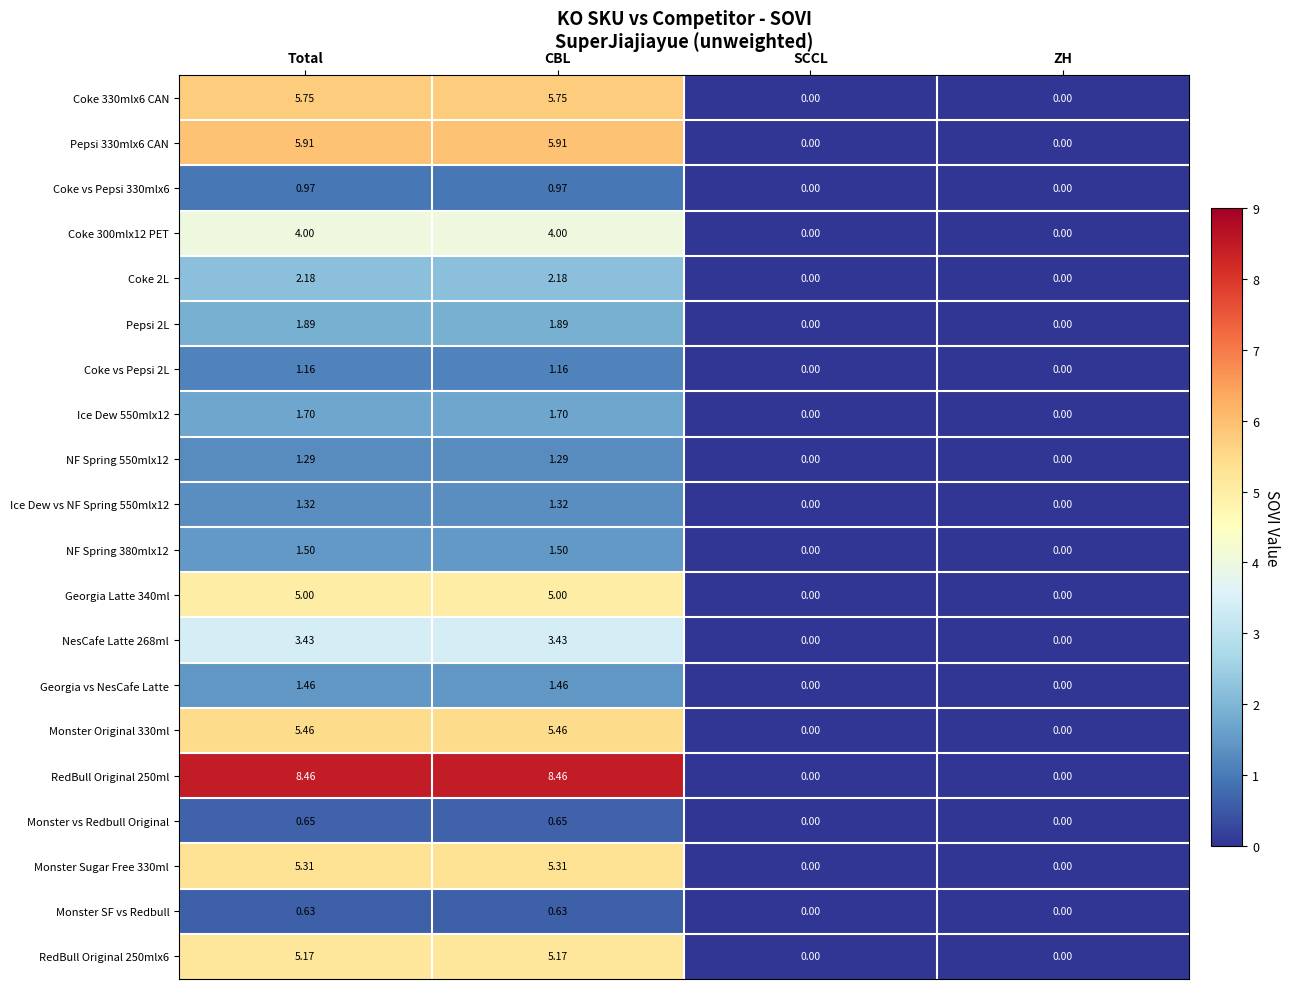

Is the value of Monster SF vs Redbull at CBL greater than the value of Monster vs Redbull Original at ZH?

Yes